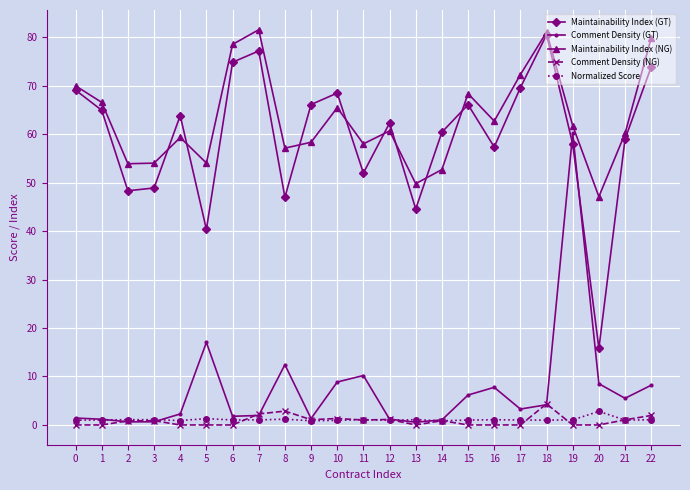

True or false: Maintainability Index (GT) has more than 2 points higher than both neighbors.

True